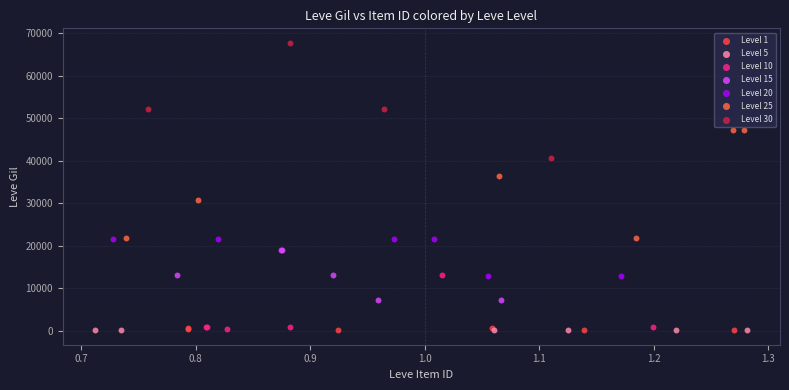

Which series reaches the maximum Y coordinate?

Level 30